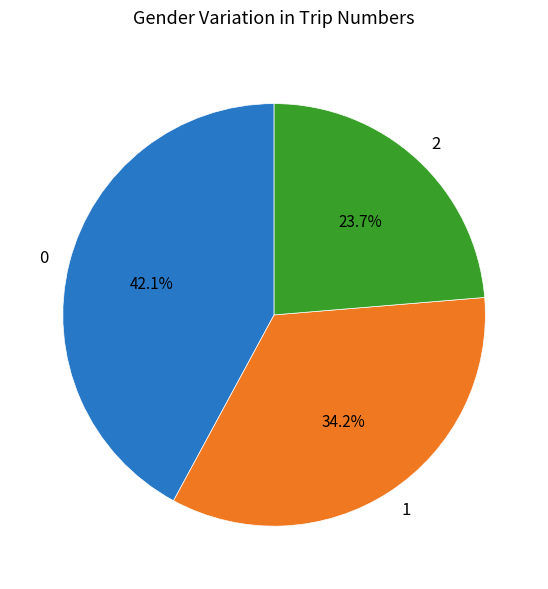

Between 2 and 1, which is larger?

1